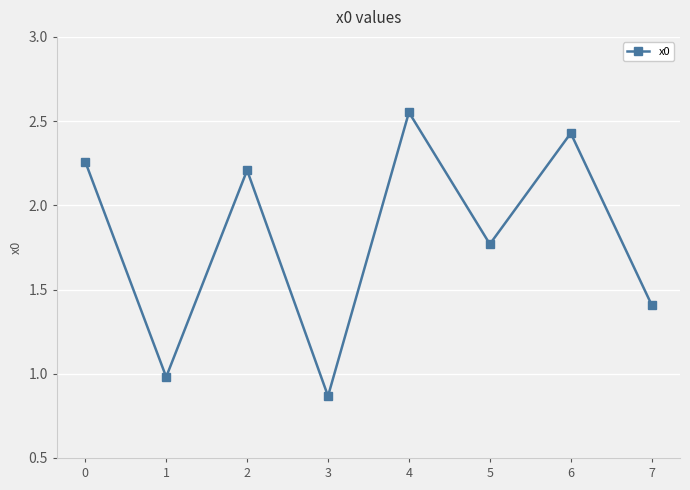

Rank the categories by value from highest to lowest.

4, 6, 0, 2, 5, 7, 1, 3